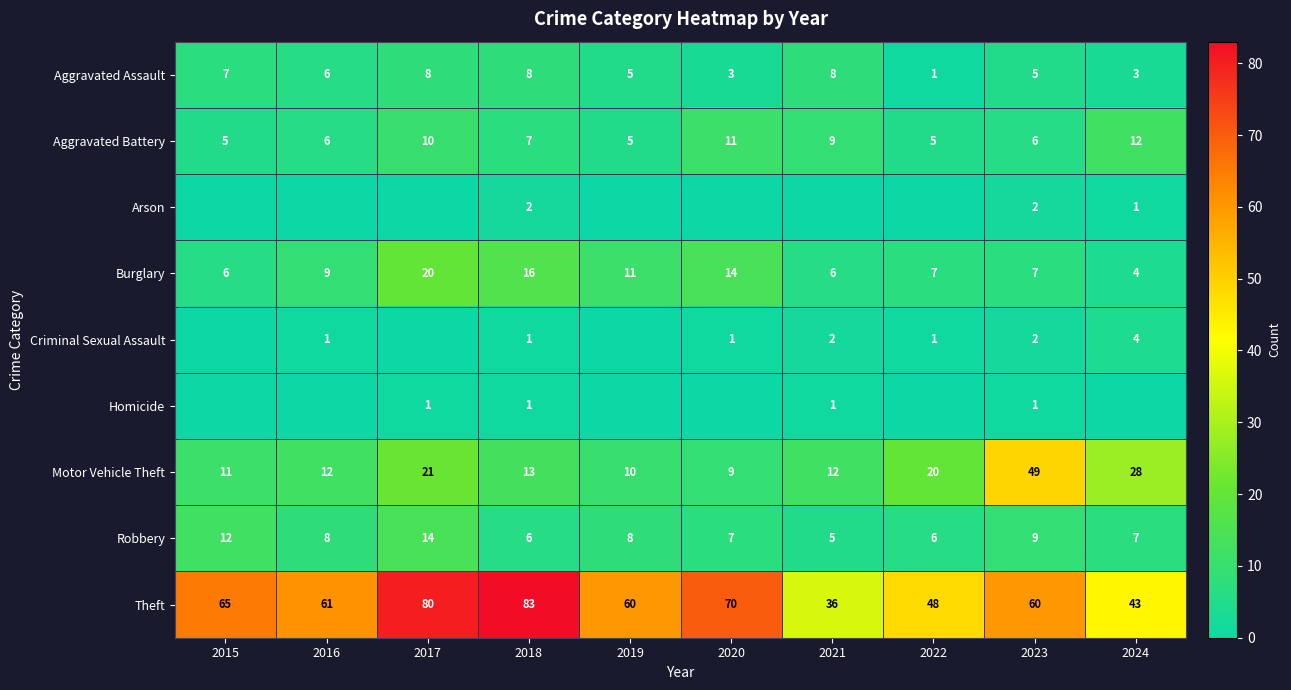

Which category has the lowest value in the Aggravated Assault series?

2022